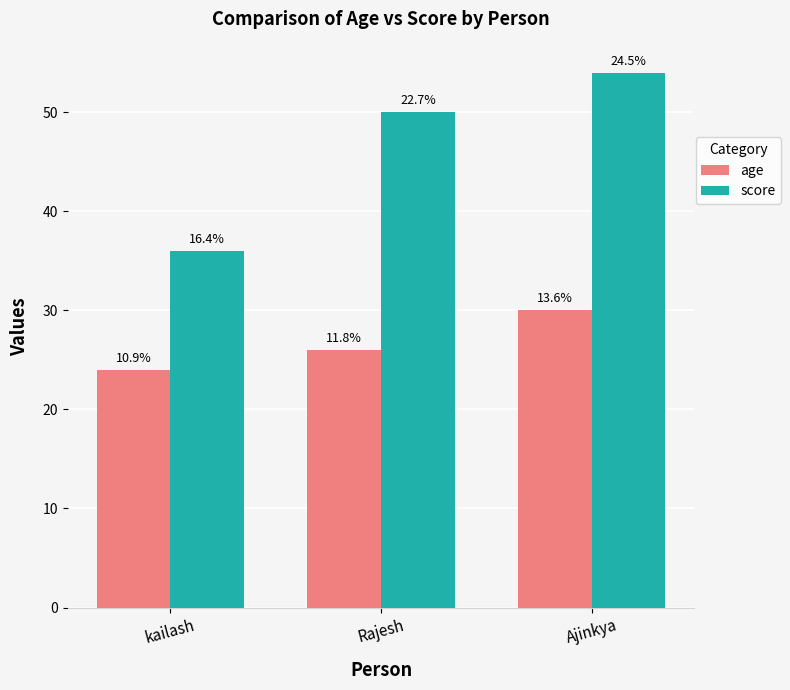

Which series has the widest spread of values?

score